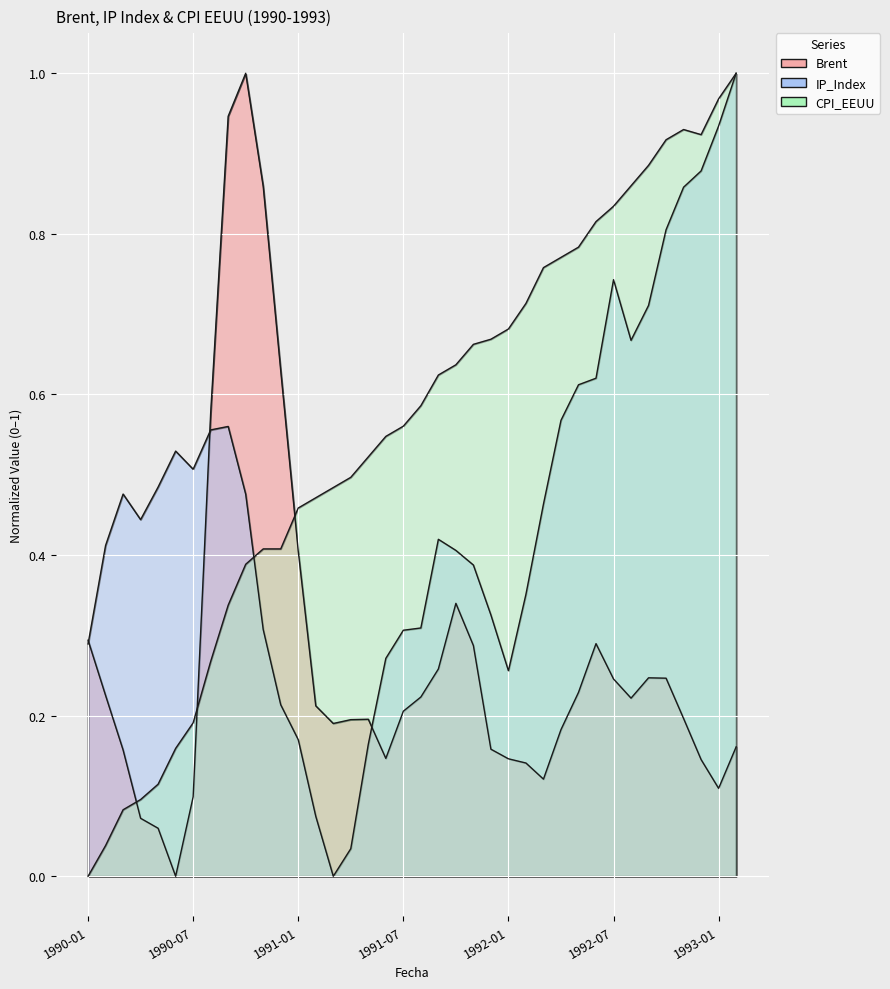

Which series has the widest spread of values?

Brent